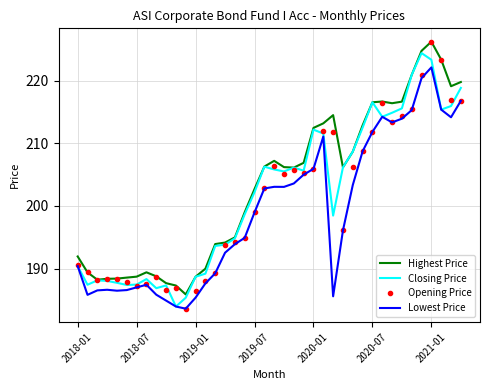

True or false: Lowest Price and Highest Price cross at least once.

False